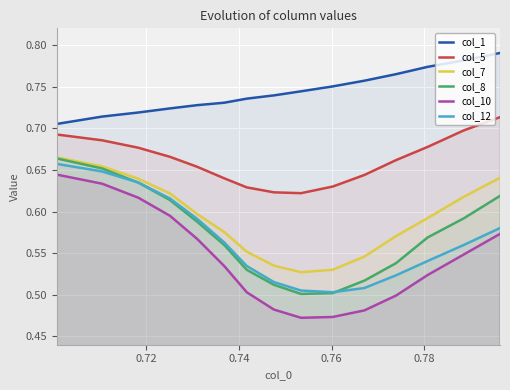

True or false: col_5 and col_8 cross at least once.

False